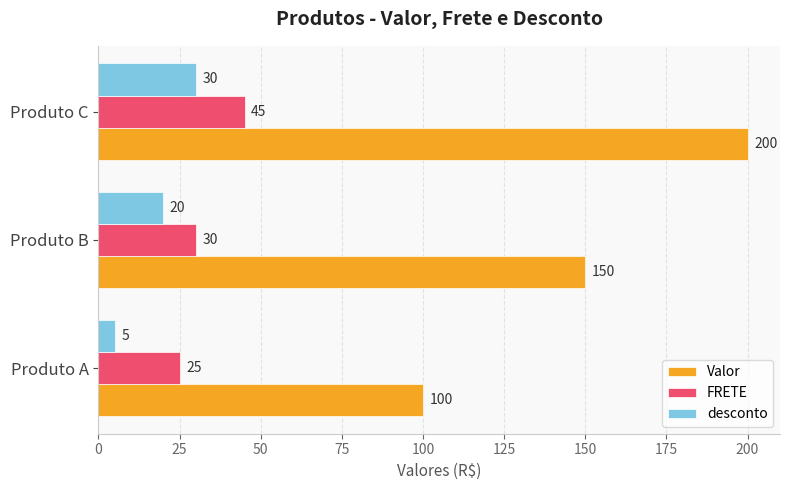

At Produto A, list the series in order from smallest to largest.

desconto, FRETE, Valor